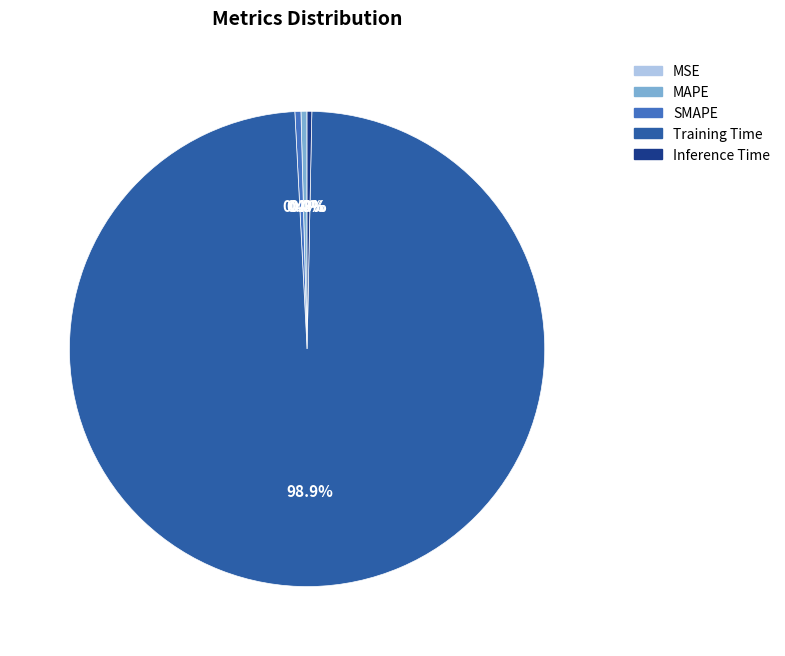

To the nearest percent, what is the difference between the largest and smallest slice percentages?

99%